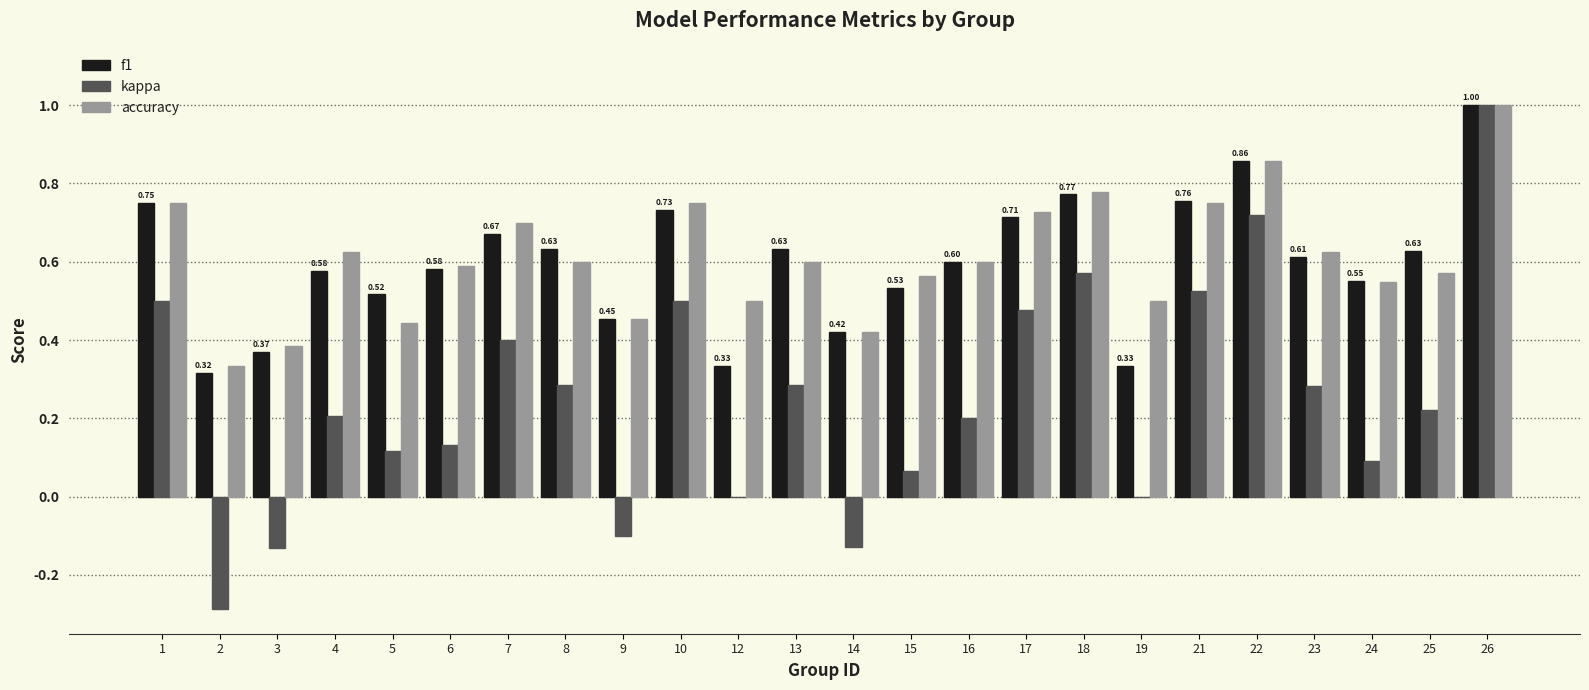

Between 2 and 26, which series saw the biggest shift?

kappa